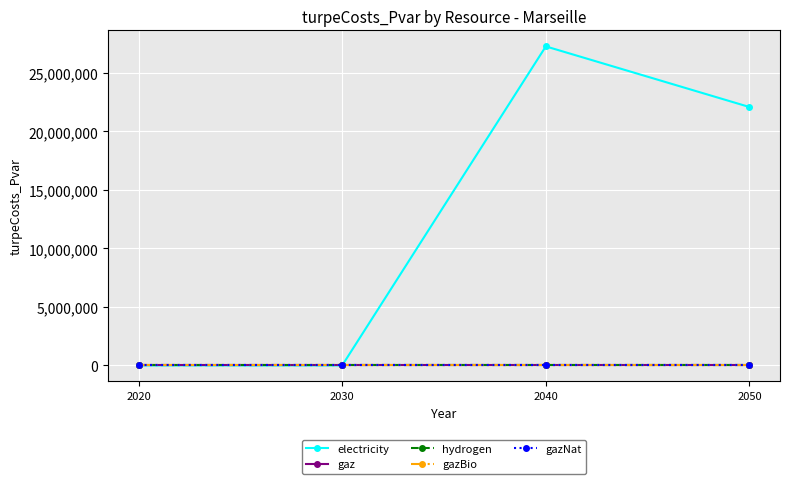

Which series changed the most between 2020 and 2040?

electricity